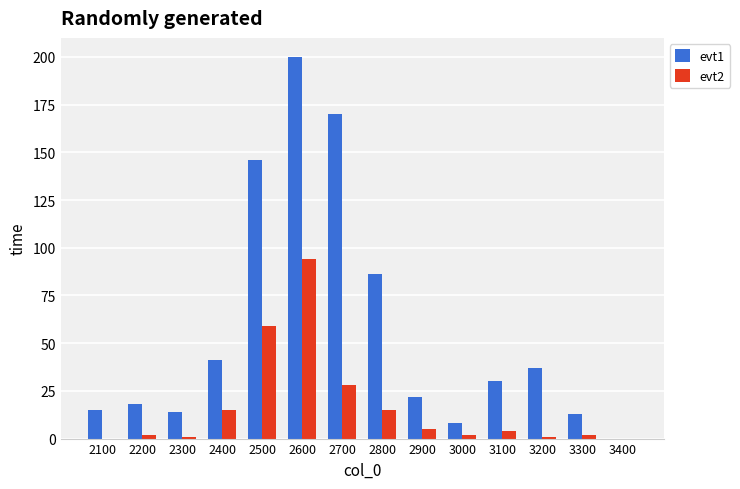

Which series changed the most between 2400 and 2500?

evt1